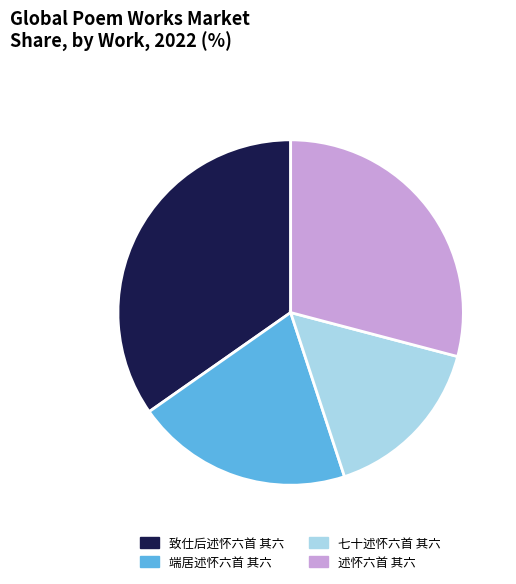

The 端居述怀六首 其六 slice represents 27% of the pie. True or false?

False